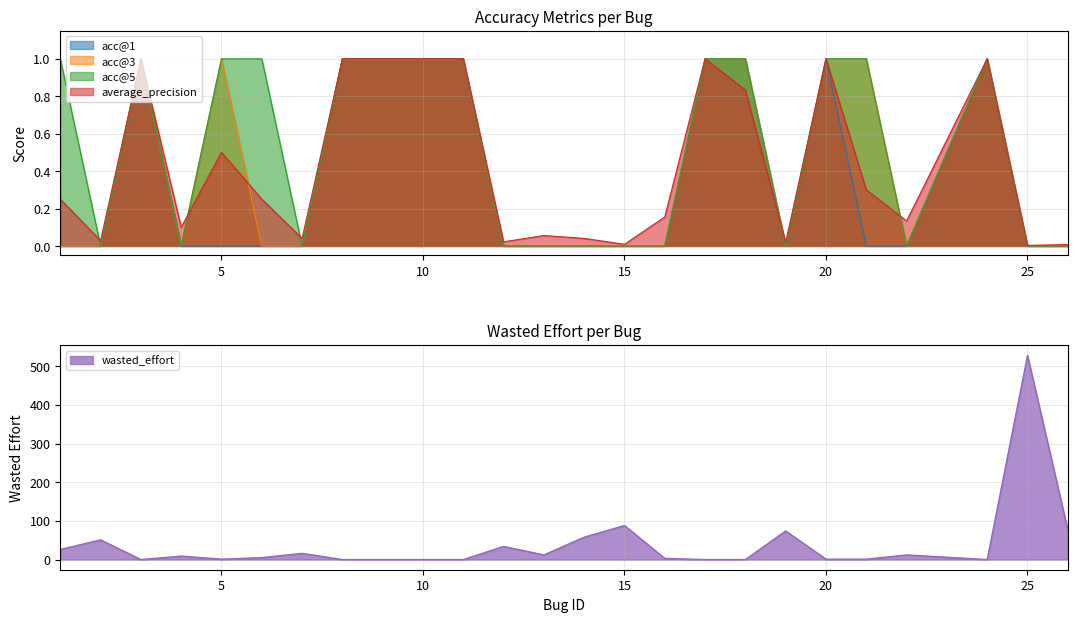

Rank the series by their maximum value, from highest to lowest.

wasted_effort, acc@1, acc@3, acc@5, average_precision